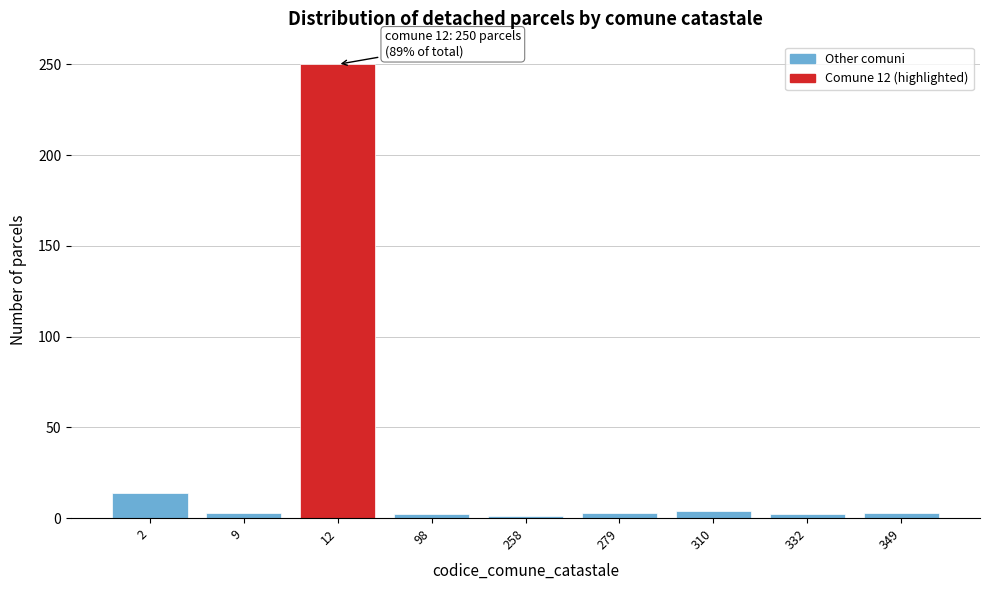

What is the sum of all values?

282